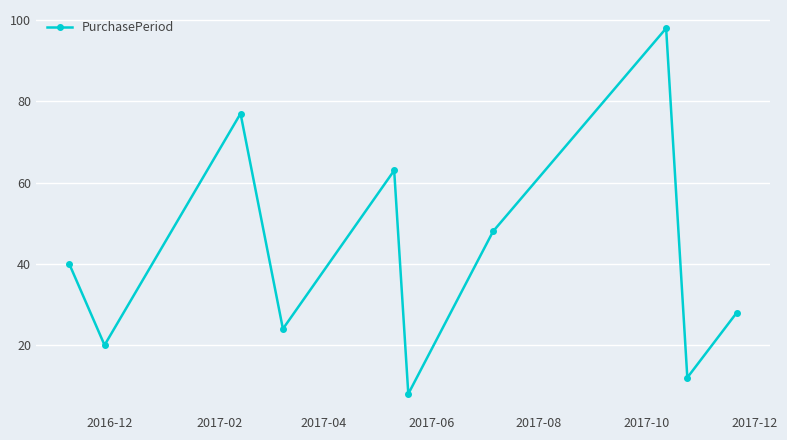

How many points are higher than both their immediate neighbors (excluding endpoints)?

3